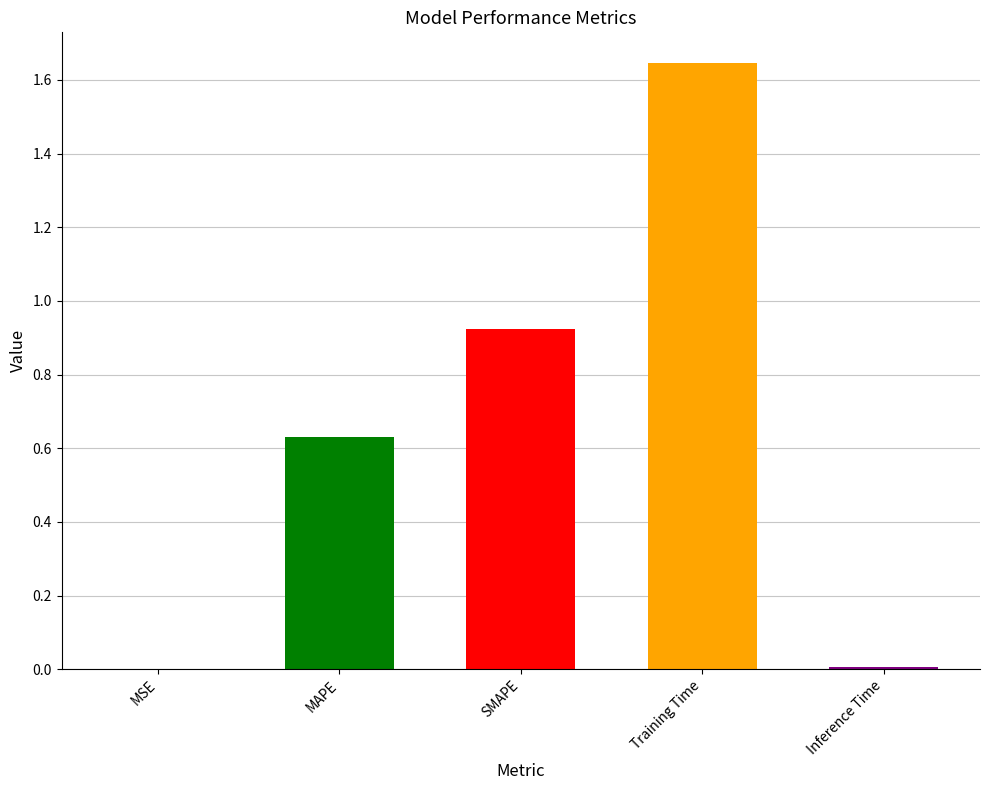

What is the value of the 4th bar from the left?

1.6